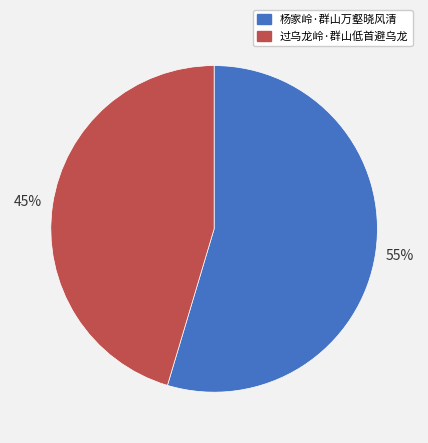

Rank the categories by value from lowest to highest.

过乌龙岭·群山低首避乌龙, 杨家岭·群山万壑晓风清